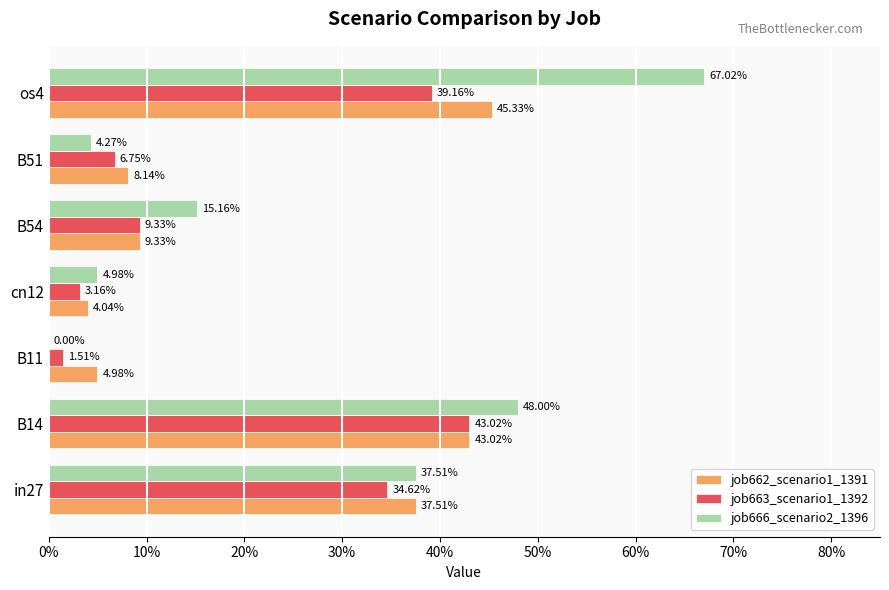

What are all the series names shown in the legend?

job662_scenario1_1391, job663_scenario1_1392, job666_scenario2_1396